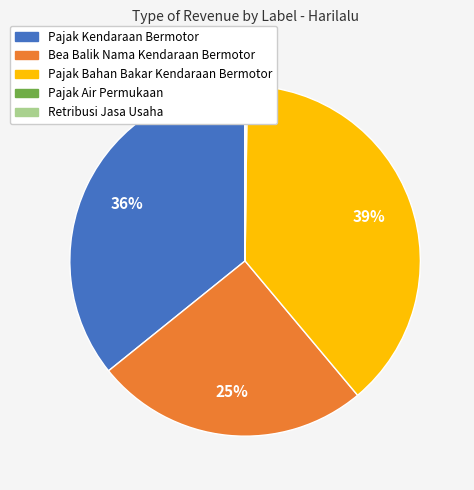

True or false: Bea Balik Nama Kendaraan Bermotor accounts for 25% of the total.

True